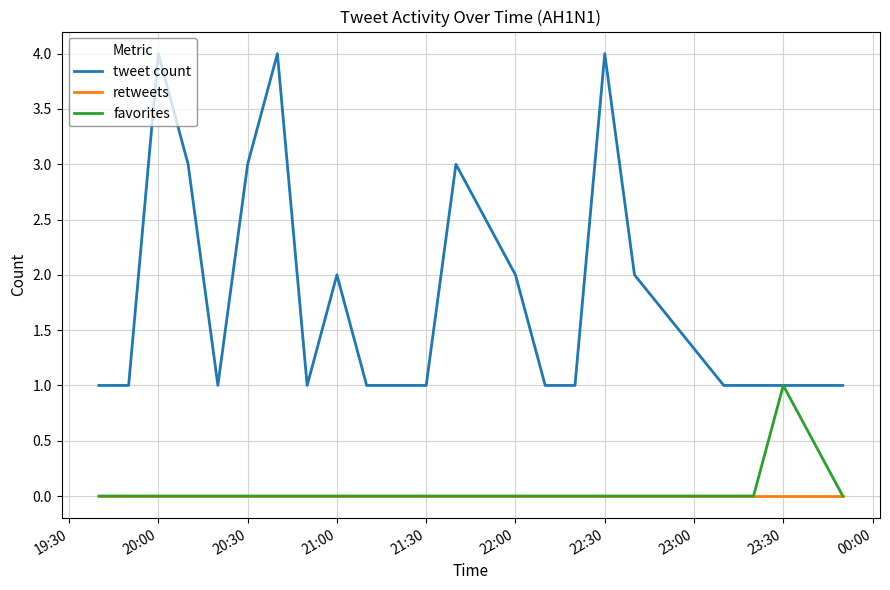

Which series has the widest spread of values?

tweet count